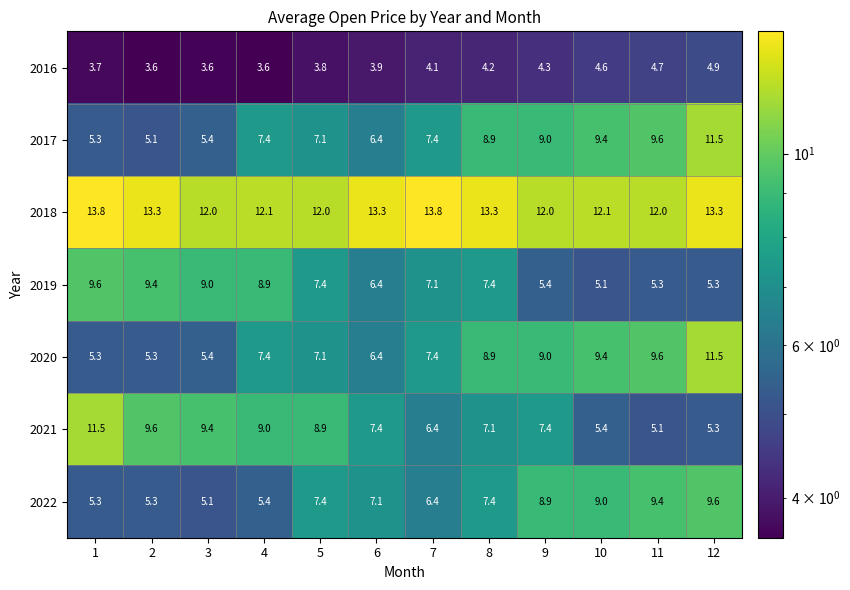

What is the difference between the 2021 values at 10 and 1?

6.1